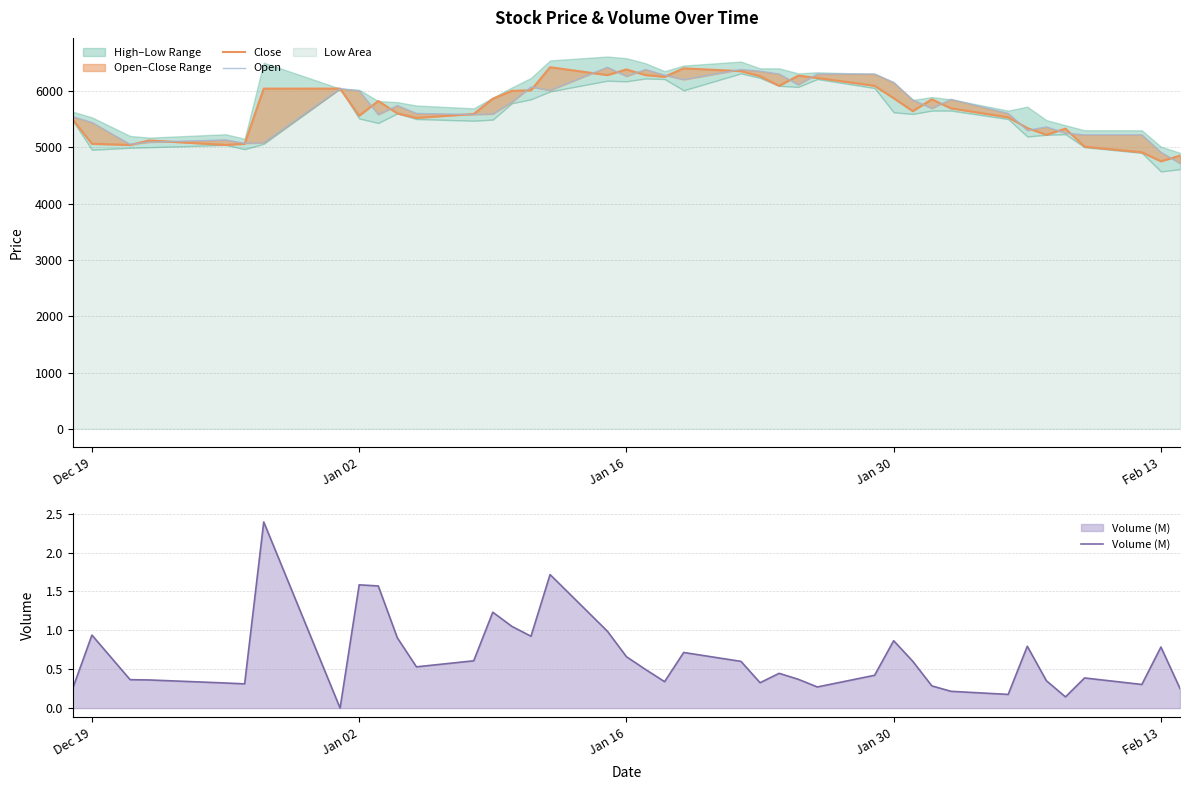

What is the highest value of the Volume (M) series?

2.4